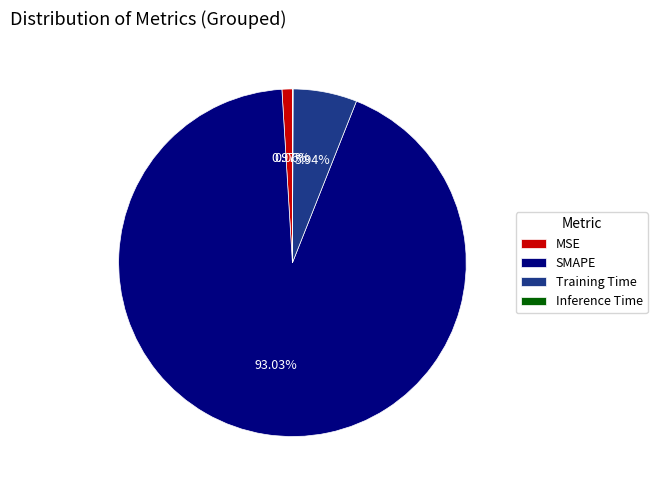

What portion of the pie excludes Training Time?

94.1%